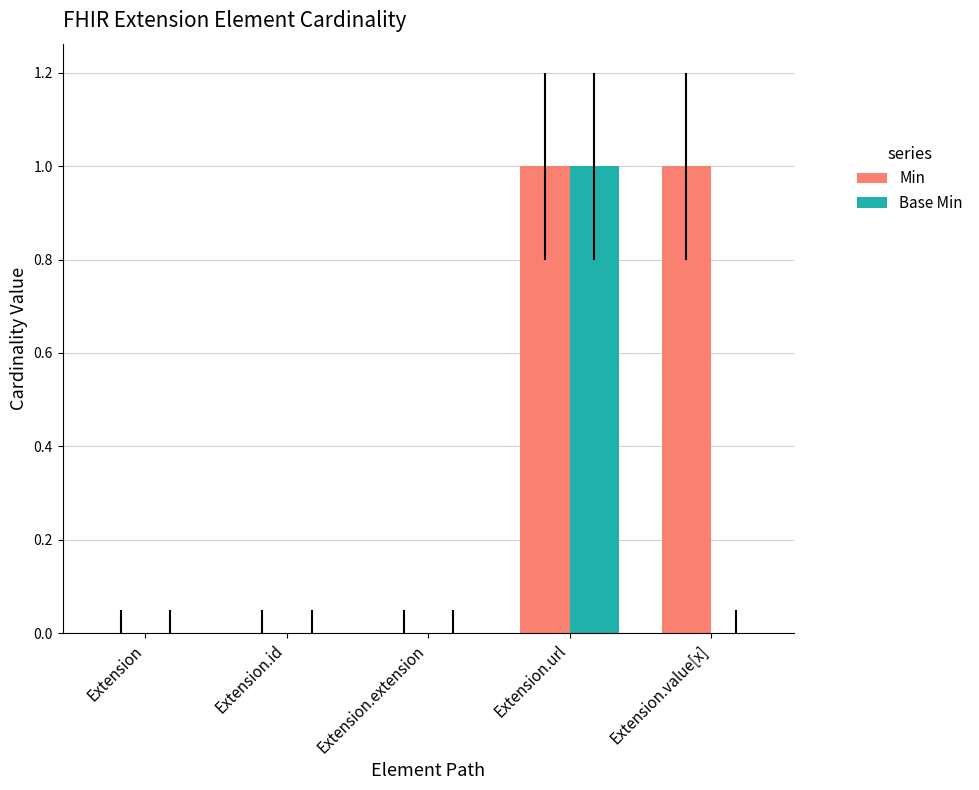

Count the number of data series in this chart.

2